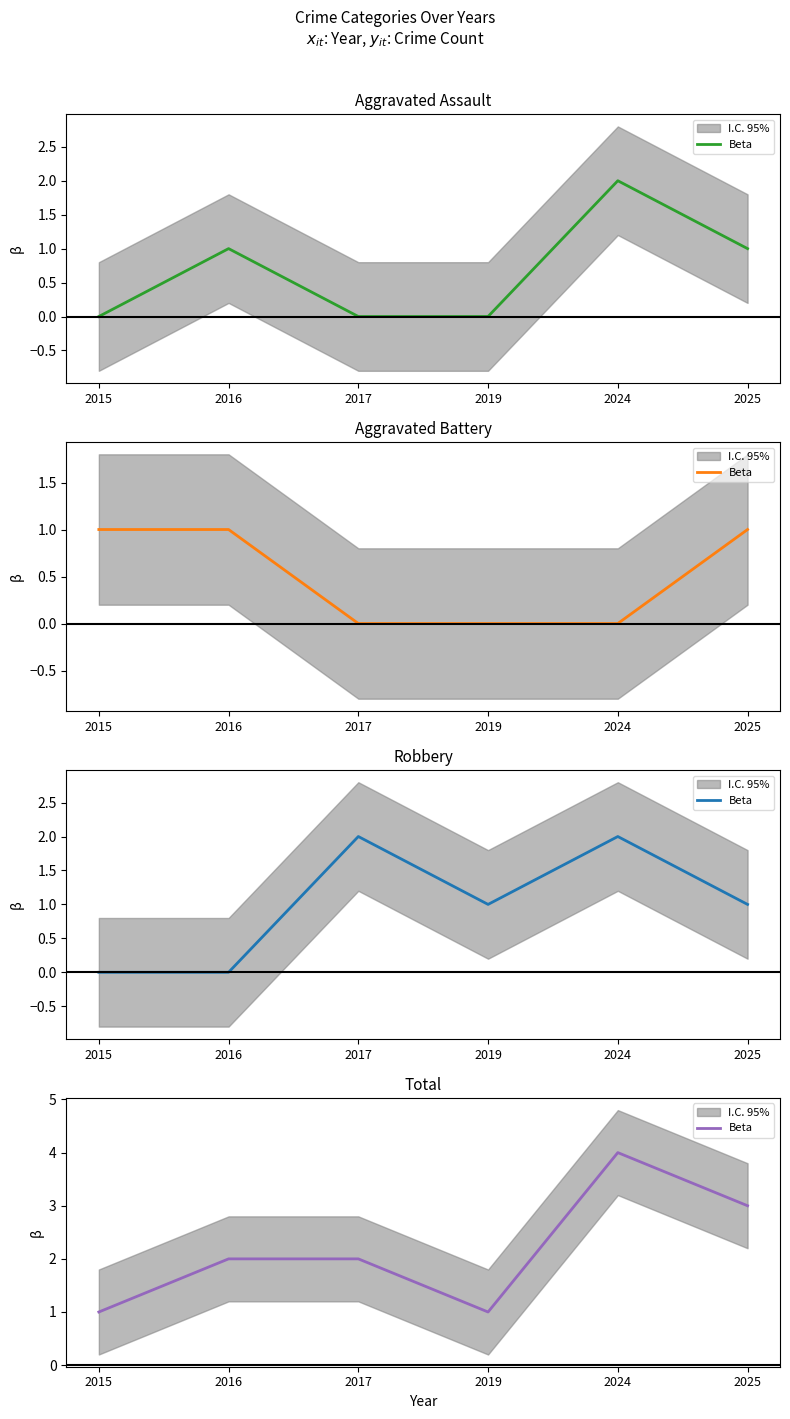

Reading left to right, what are all the values shown in this chart?

1	2	2	1	4	3